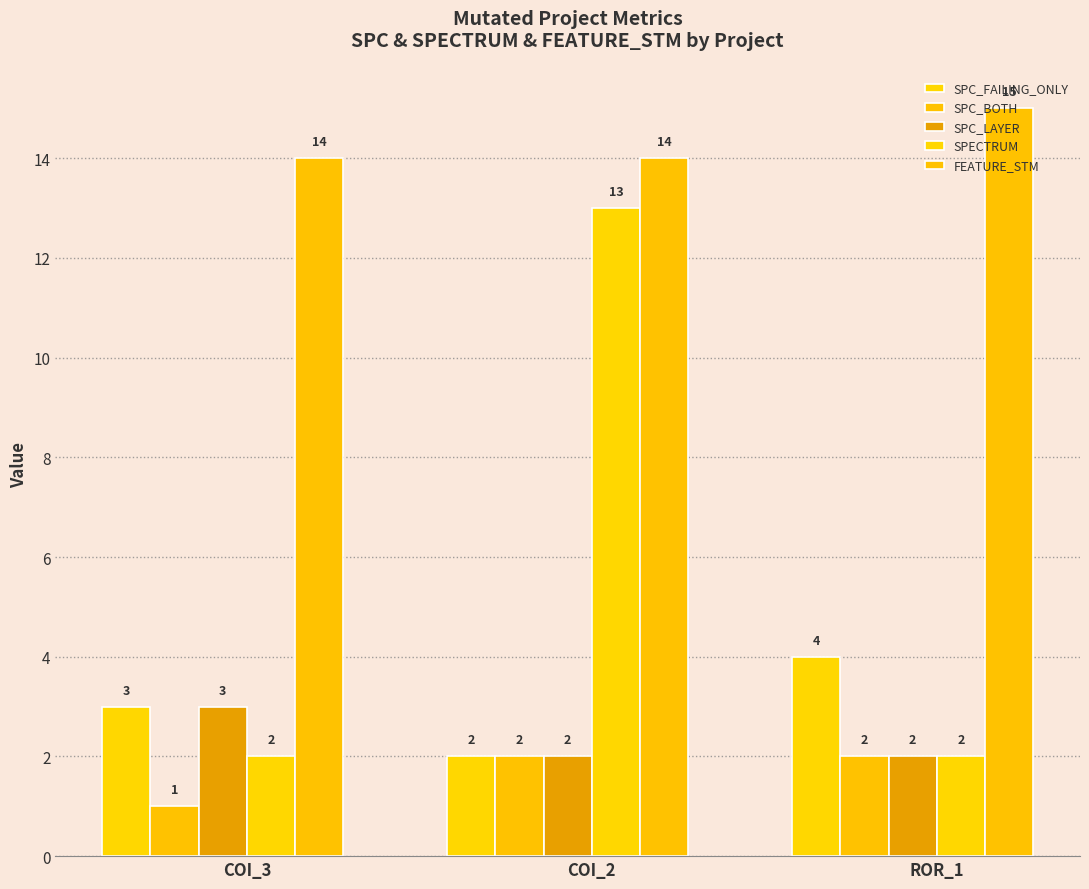

How many groups of bars are there?

3